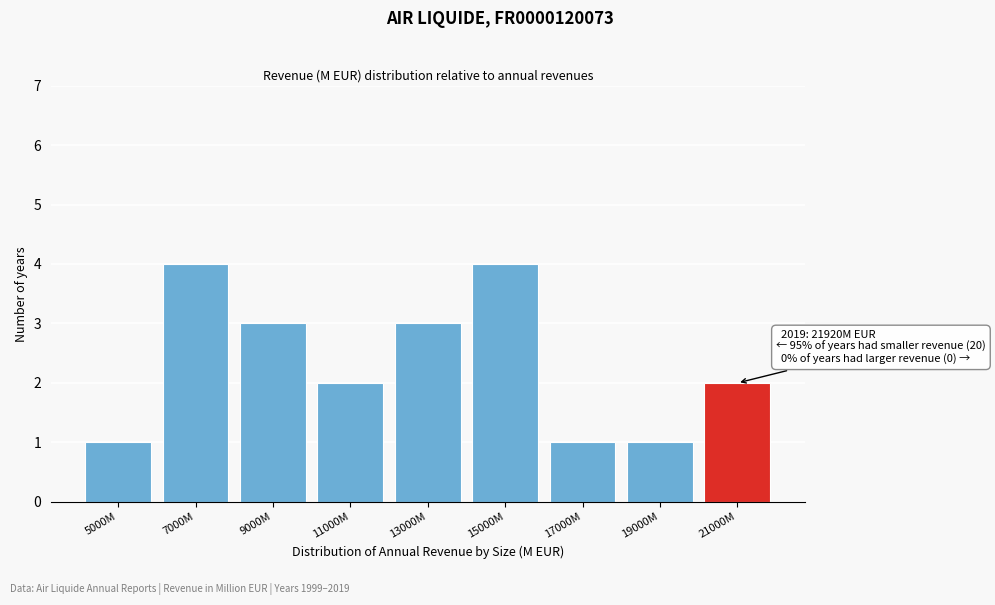

Reading left to right, list all the values displayed in this chart.

5000M=1	7000M=4	9000M=3	11000M=2	13000M=3	15000M=4	17000M=1	19000M=1	21000M=2